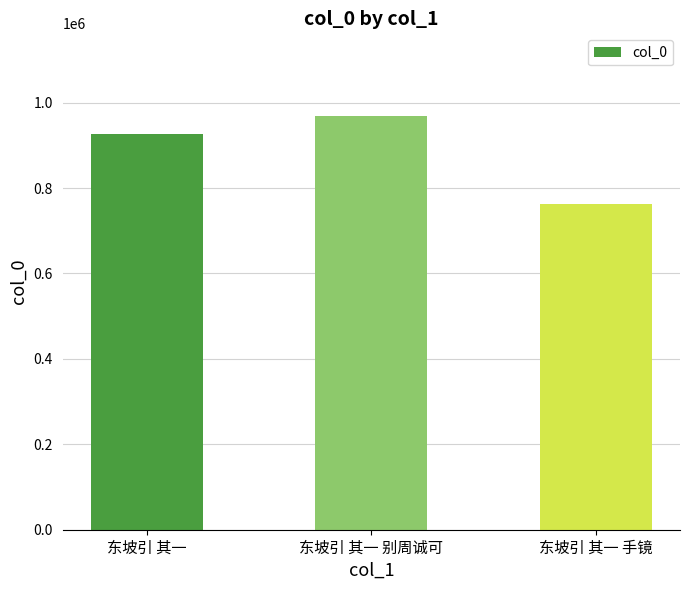

Does the chart contain stacked bars?

No